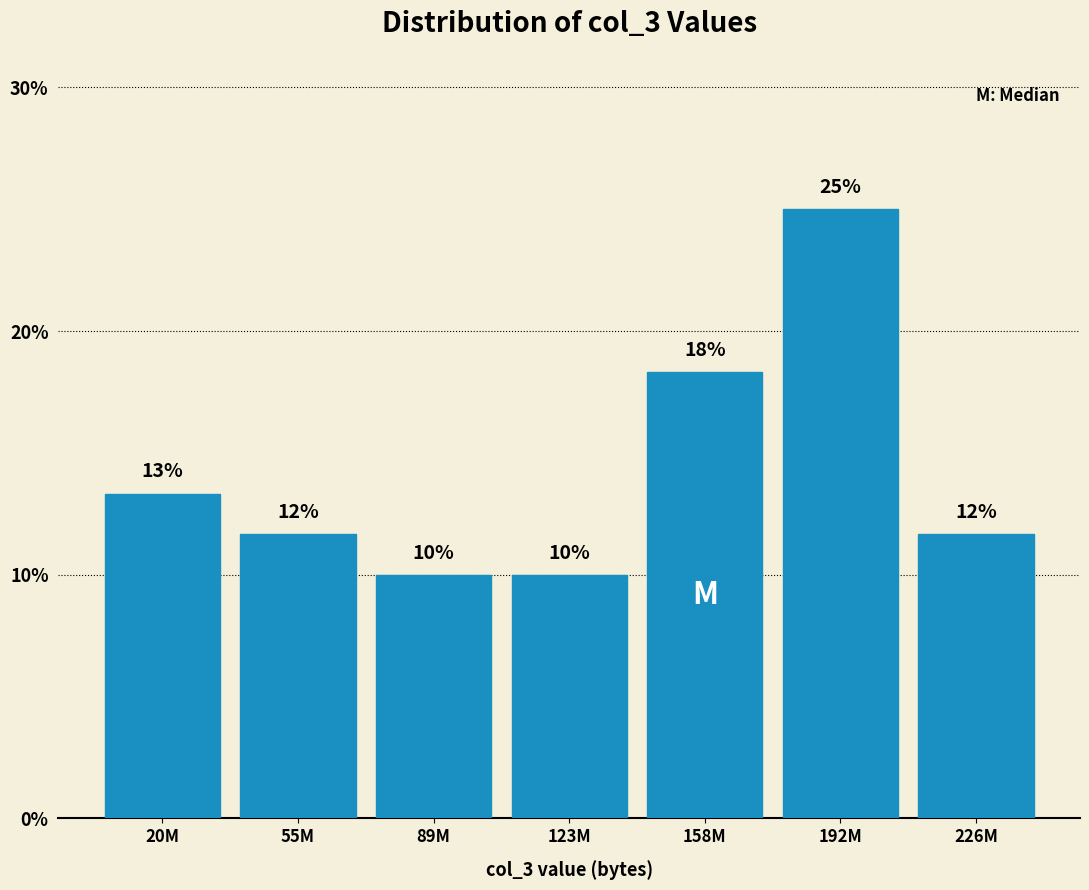

How many bars are there in total?

7